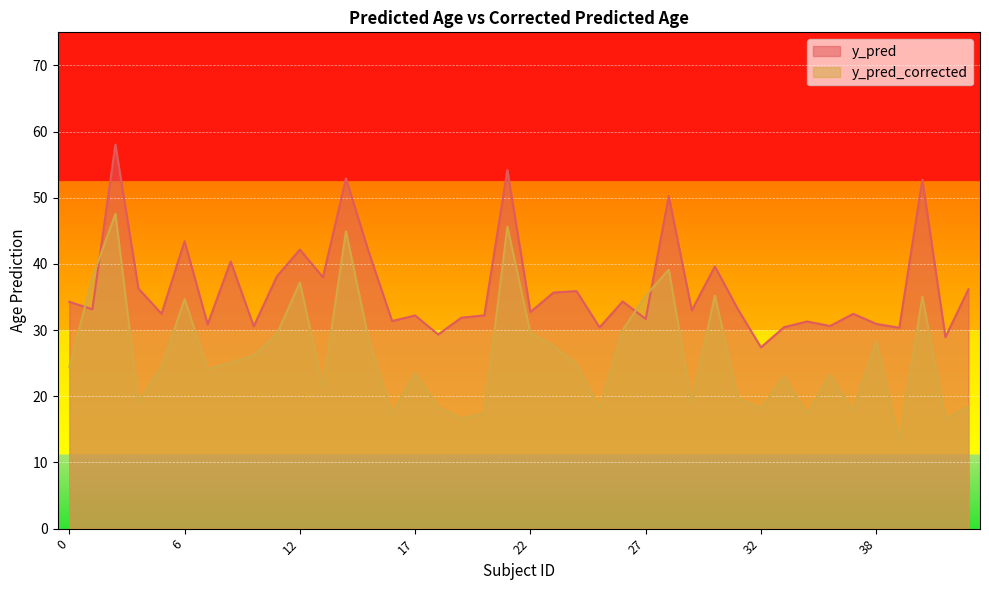

At which category does y_pred reach its first local valley?

1